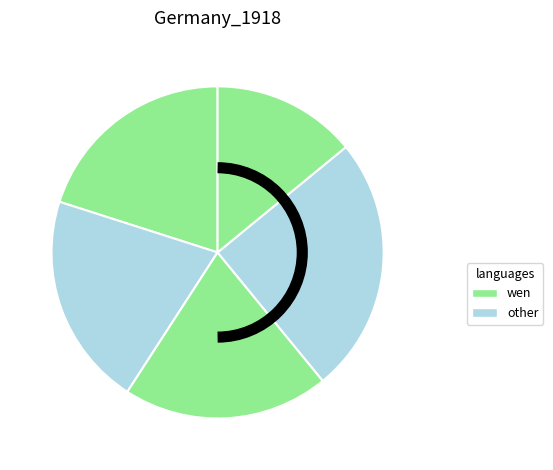

To the nearest percent, what is the difference between the largest and smallest slice percentages?

11%